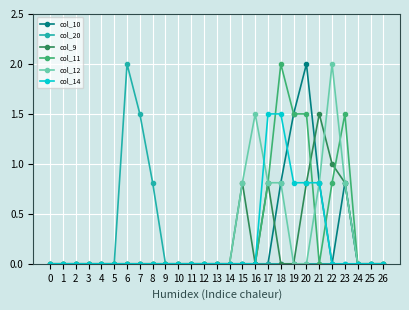

Reading left to right, list all the values displayed in this chart.

col_10: 0.0	0.0	0.0	0.0	0.0	0.0	0.0	0.0	0.0	0.0	0.0	0.0	0.0	0.0	0.0	0.0	0.0	0.0	0.8	1.5	2.0	0.8	0.0	0.8	0.0	0.0	0.0
col_20: 0.0	0.0	0.0	0.0	0.0	0.0	2.0	1.5	0.8	0.0	0.0	0.0	0.0	0.0	0.0	0.0	0.0	0.0	0.0	0.0	0.0	0.0	0.0	0.0	0.0	0.0	0.0
col_9: 0.0	0.0	0.0	0.0	0.0	0.0	0.0	0.0	0.0	0.0	0.0	0.0	0.0	0.0	0.0	0.8	0.0	0.8	0.0	0.0	0.8	1.5	1.0	0.8	0.0	0.0	0.0
col_11: 0.0	0.0	0.0	0.0	0.0	0.0	0.0	0.0	0.0	0.0	0.0	0.0	0.0	0.0	0.0	0.0	0.0	0.8	2.0	1.5	1.5	0.0	0.8	1.5	0.0	0.0	0.0
col_12: 0.0	0.0	0.0	0.0	0.0	0.0	0.0	0.0	0.0	0.0	0.0	0.0	0.0	0.0	0.0	0.8	1.5	0.8	0.8	0.0	0.0	0.8	2.0	0.8	0.0	0.0	0.0
col_14: 0.0	0.0	0.0	0.0	0.0	0.0	0.0	0.0	0.0	0.0	0.0	0.0	0.0	0.0	0.0	0.0	0.0	1.5	1.5	0.8	0.8	0.8	0.0	0.0	0.0	0.0	0.0